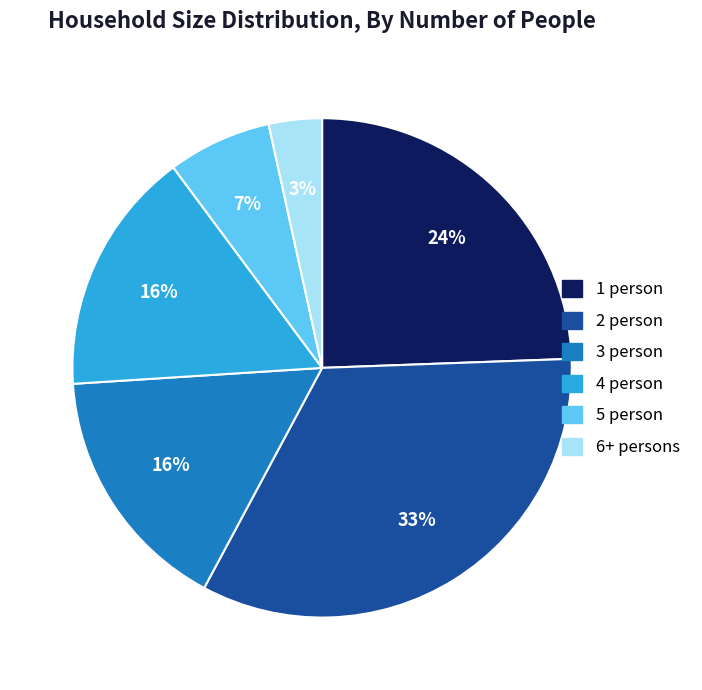

Which category has the smallest portion of the pie?

6+ persons